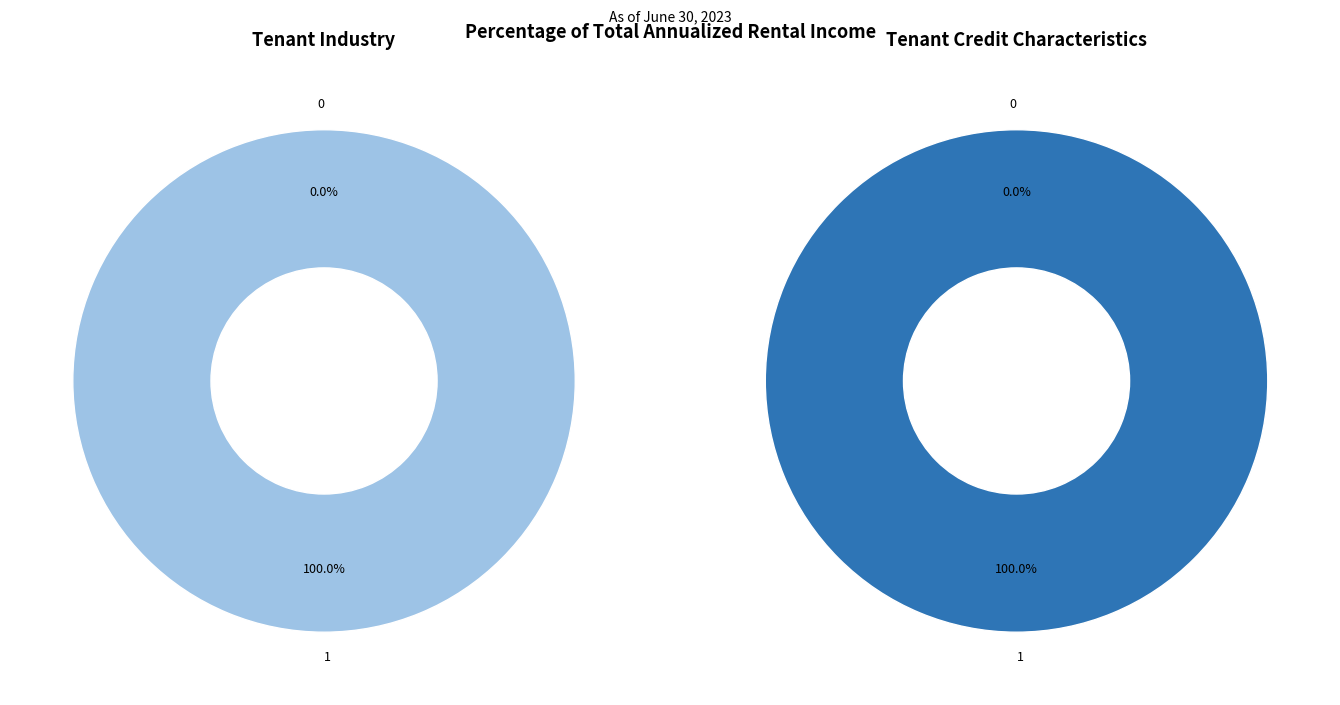

To the nearest percent, what is the combined percentage of 1 and 0?

100%